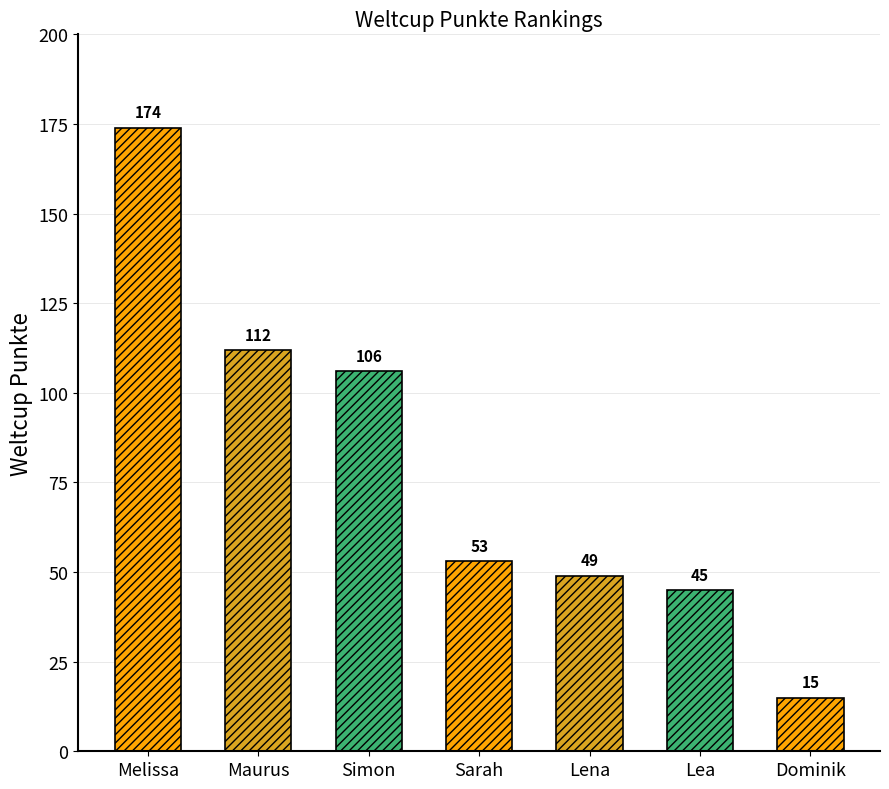

Rank the categories by value from lowest to highest.

Dominik, Lea, Lena, Sarah, Simon, Maurus, Melissa